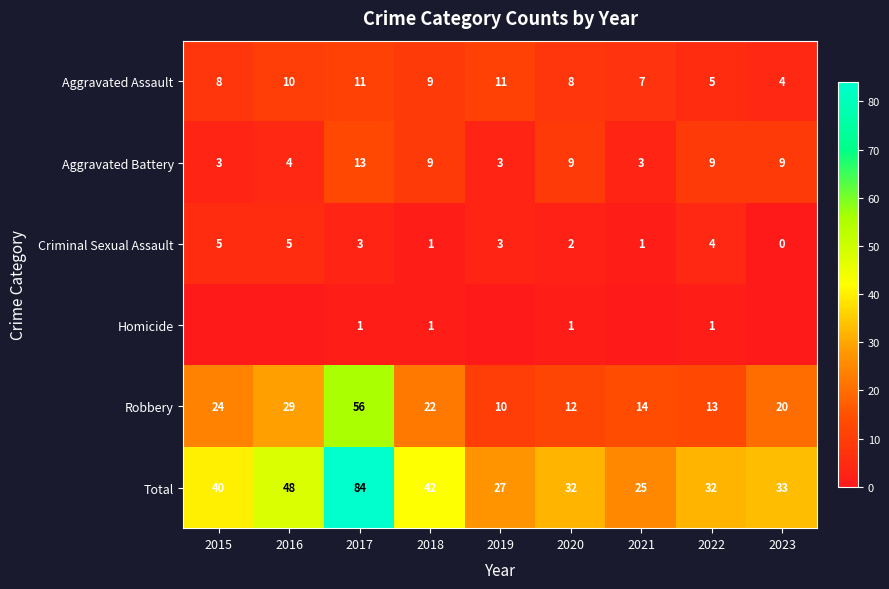

The value of Homicide at 2018 is 2. True or false?

False